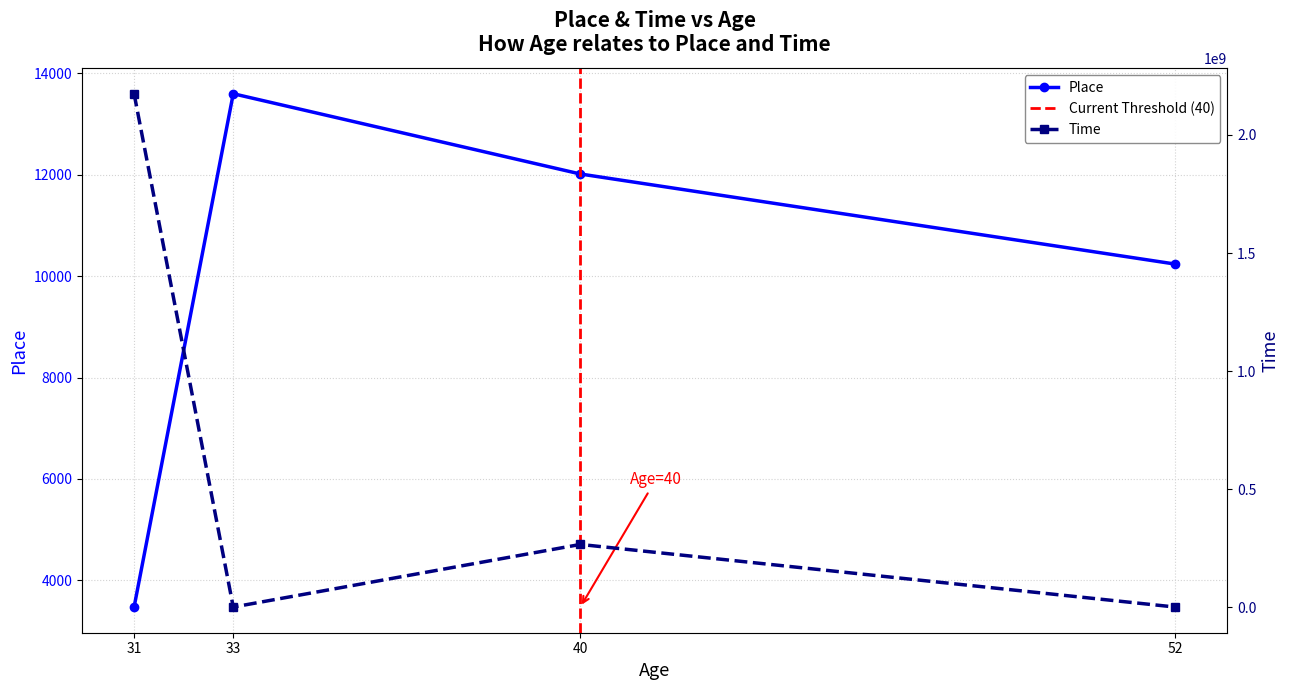

What is the average value of the Time series?

610029298.7